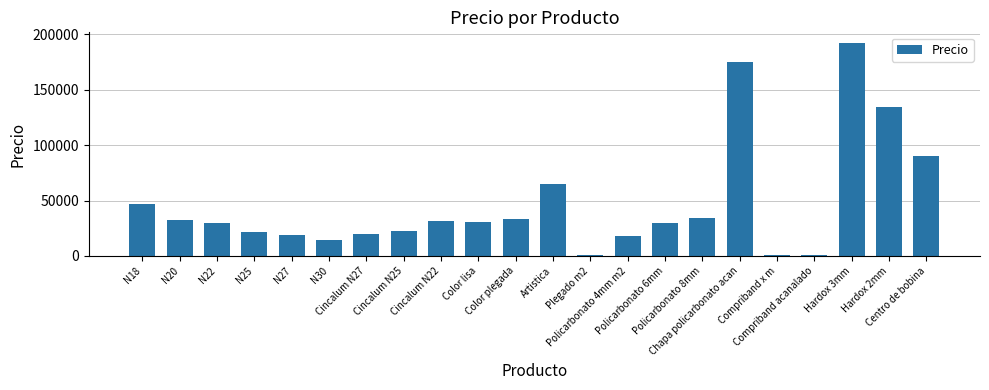

What is the sum of all values?

1042627